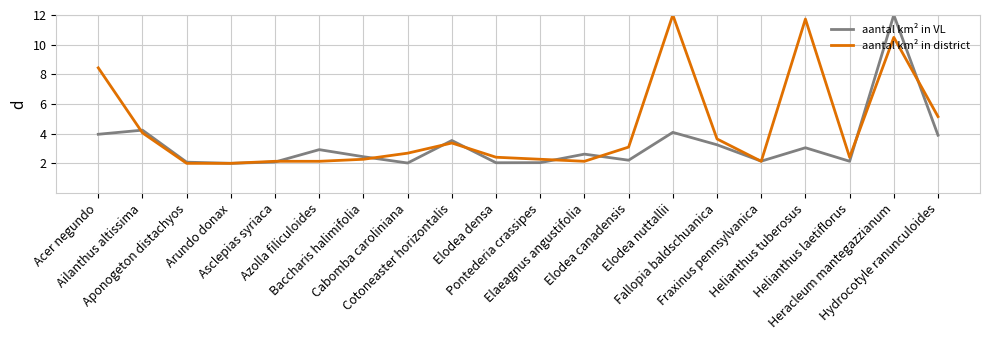

What is the lowest value of the aantal km² in district series?

2.0